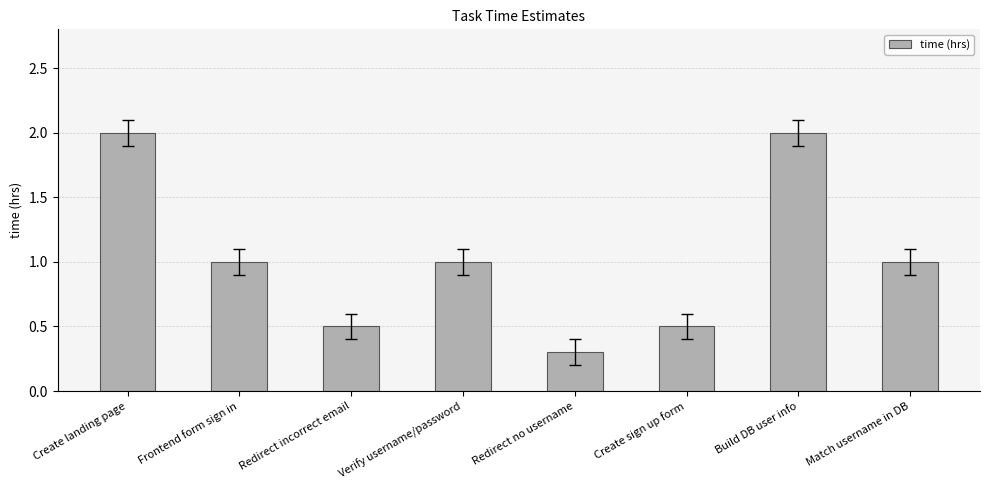

What position from the left is Create landing page?

1